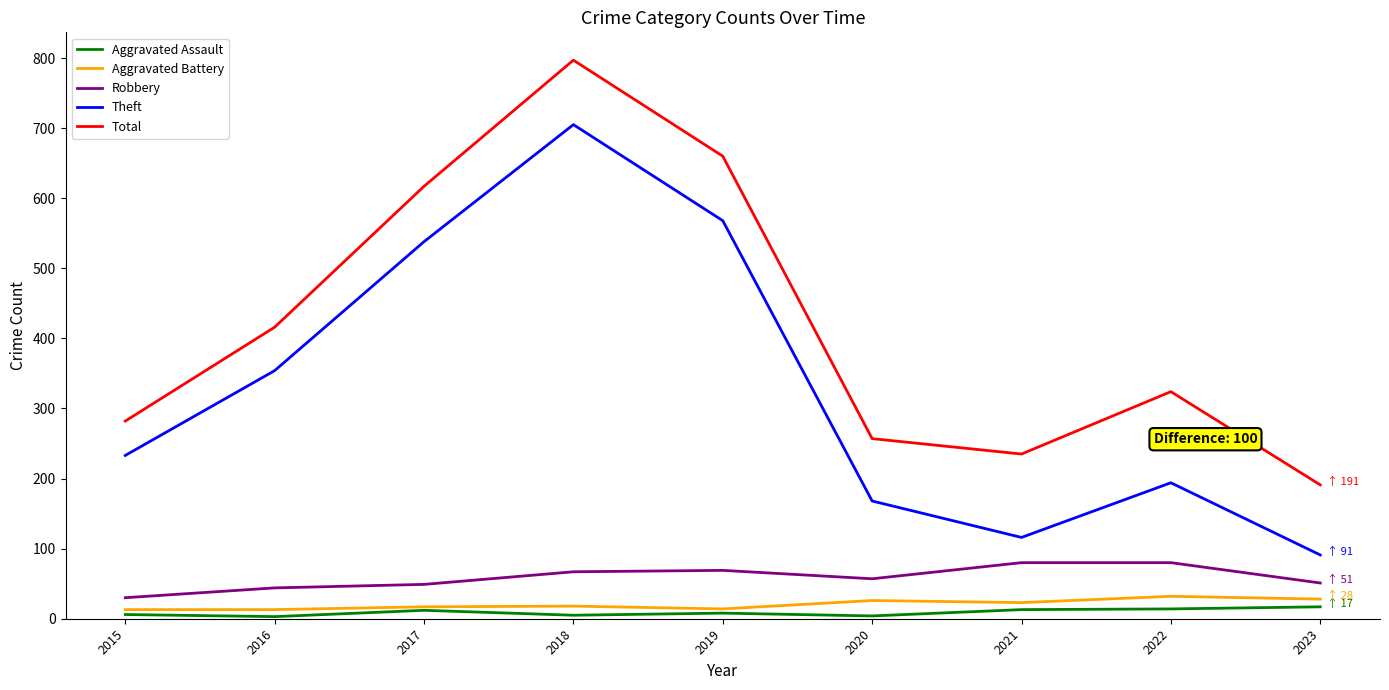

List the series in order of their peak value, lowest first.

Aggravated Assault, Aggravated Battery, Robbery, Theft, Total